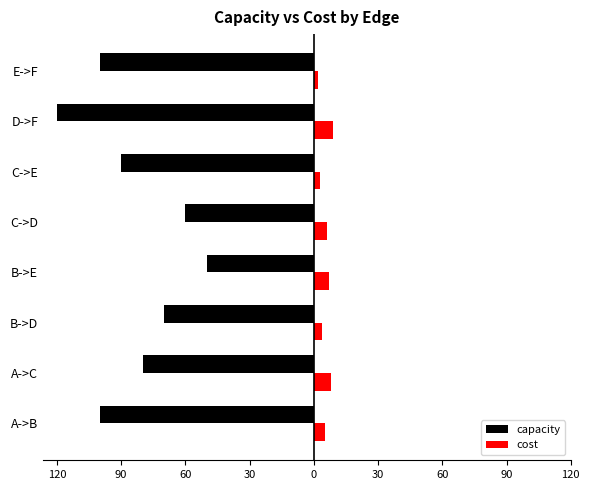

What are all the series names shown in the legend?

capacity, cost